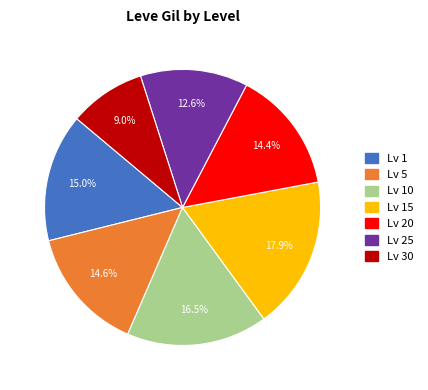

Does any single category account for the majority?

No